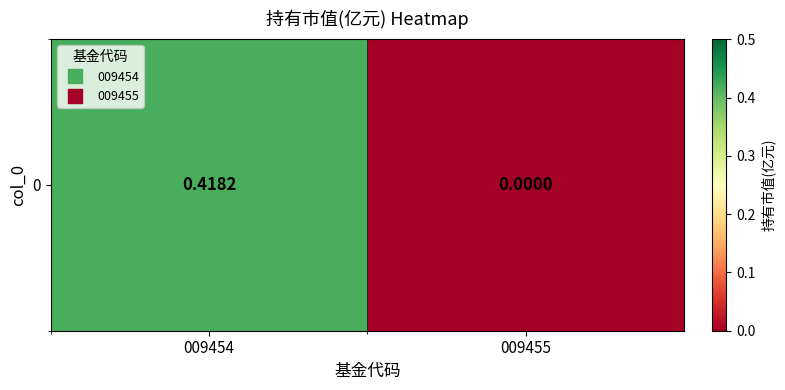

What is the difference between the values at 009455 and 009454?

0.4